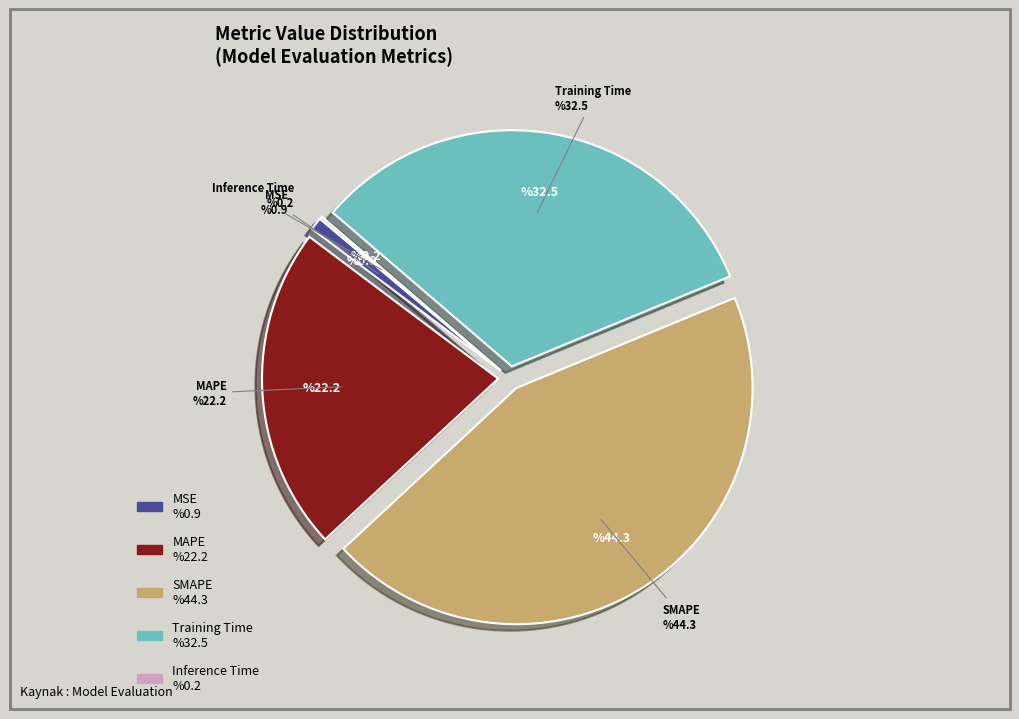

What is the largest slice in the pie chart?

SMAPE